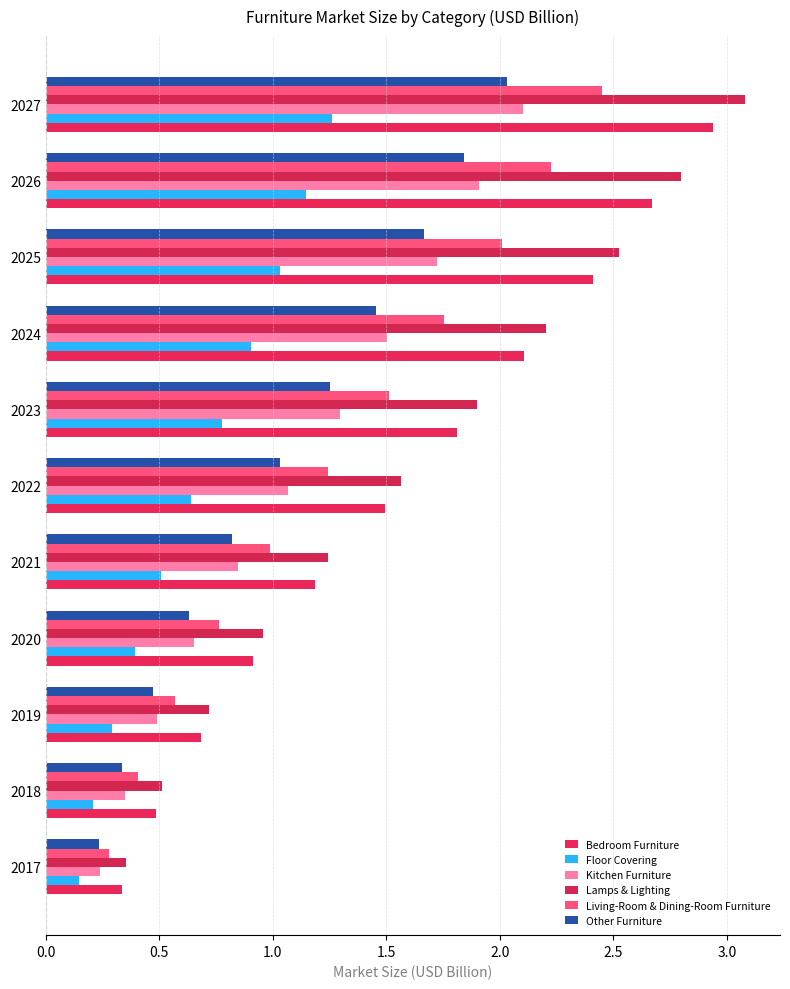

Where is Kitchen Furniture nearest to the value 1?

2022